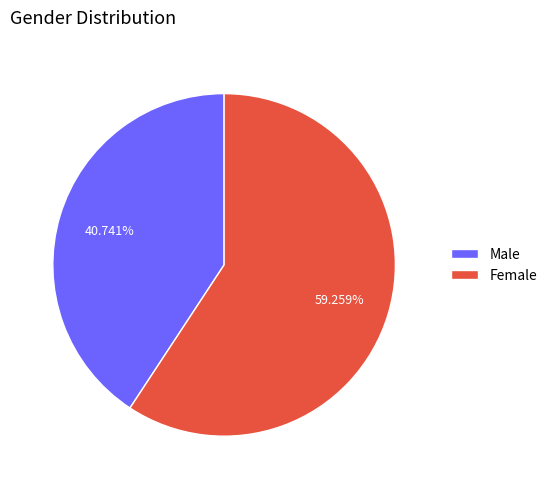

Rank the categories by value from highest to lowest.

Female, Male